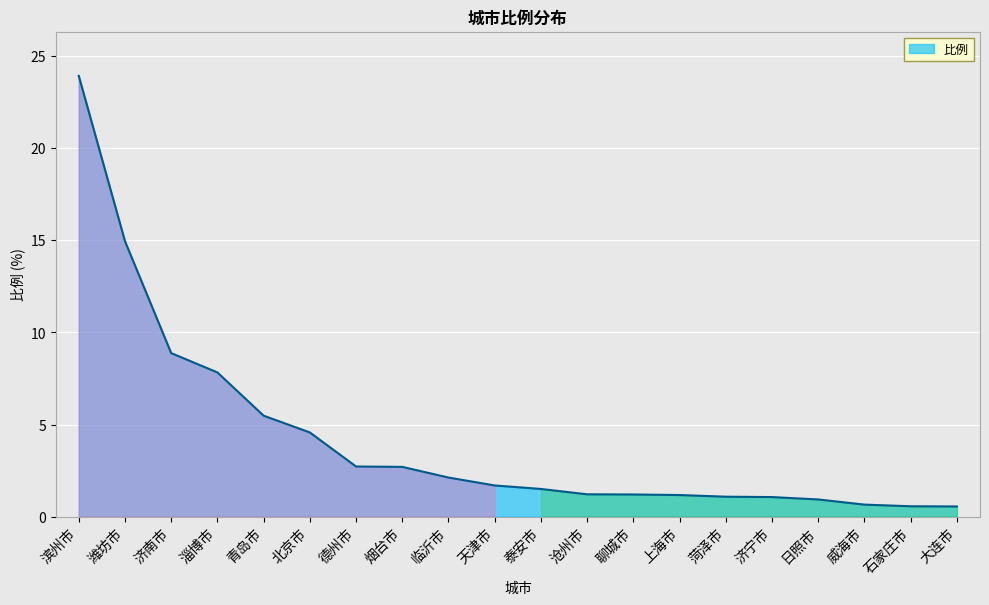

Is it true that the value at 聊城市 is 1.2?

True